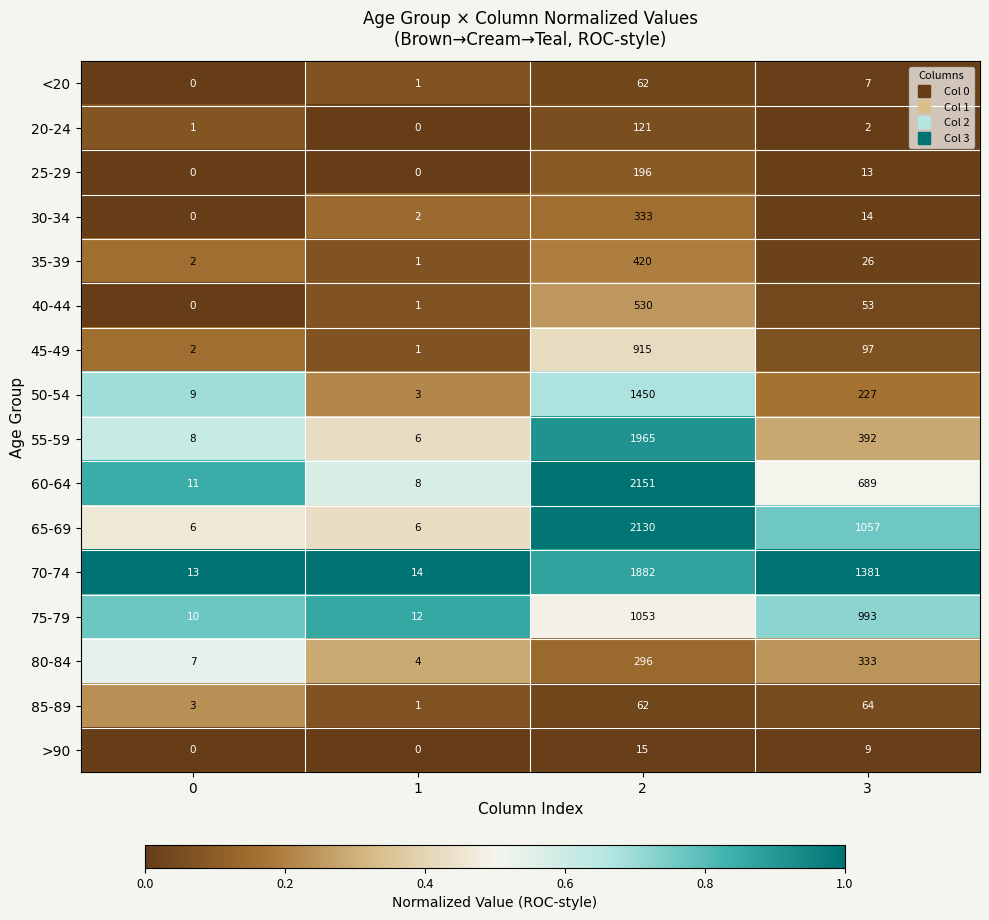

What is the average value of the 40-44 series?

146